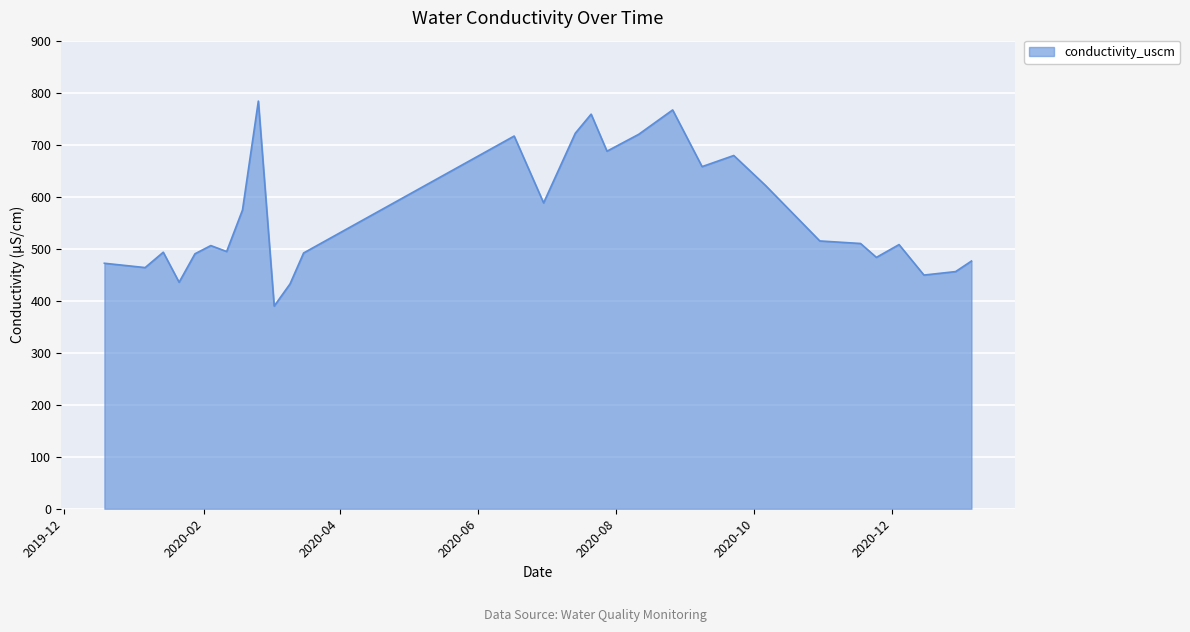

What is the minimum value shown in the chart?

389.7